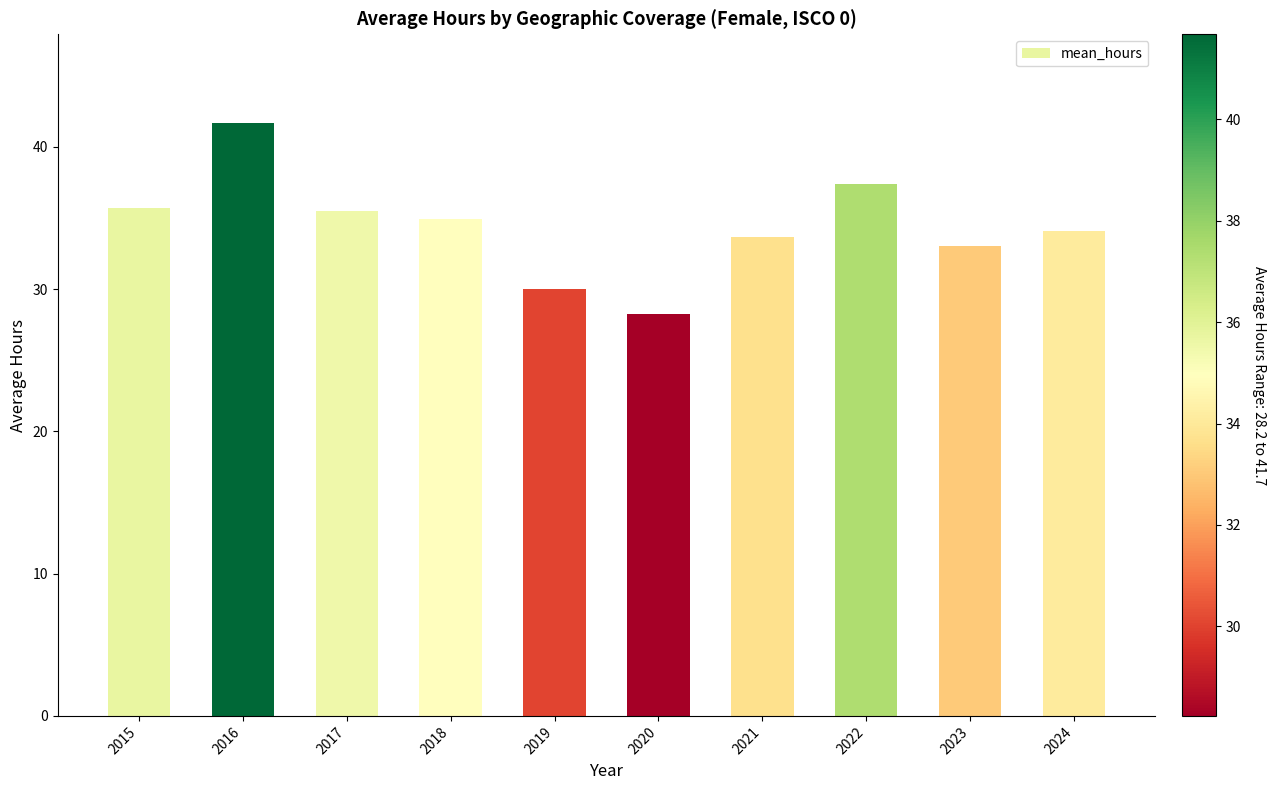

How many series are shown in this chart?

1